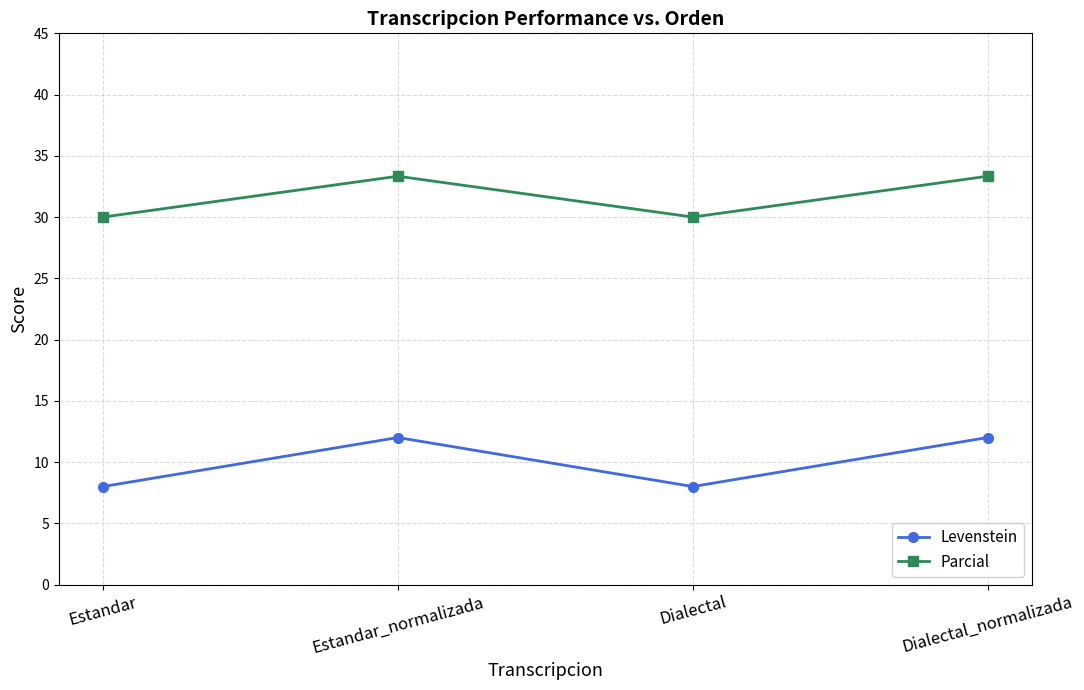

How many interior local valleys does the Levenstein series have?

1